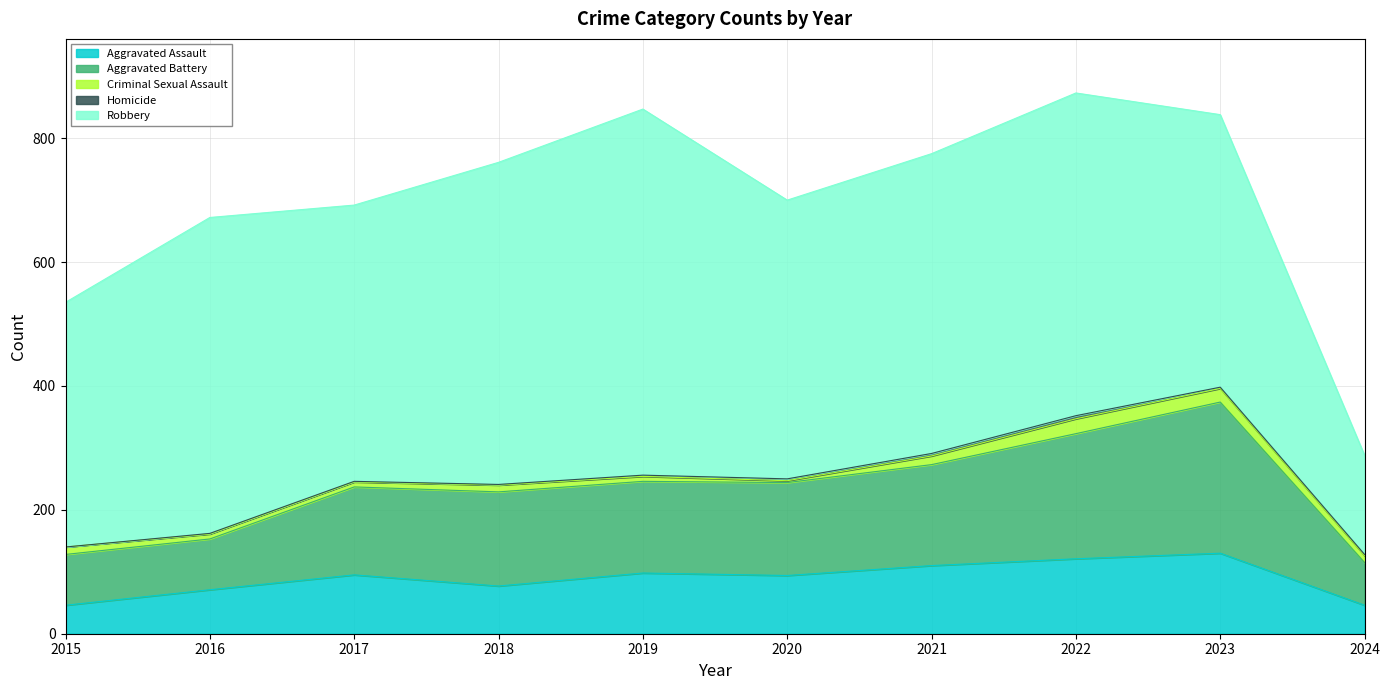

True or false: Aggravated Assault and Homicide intersect in this chart.

False